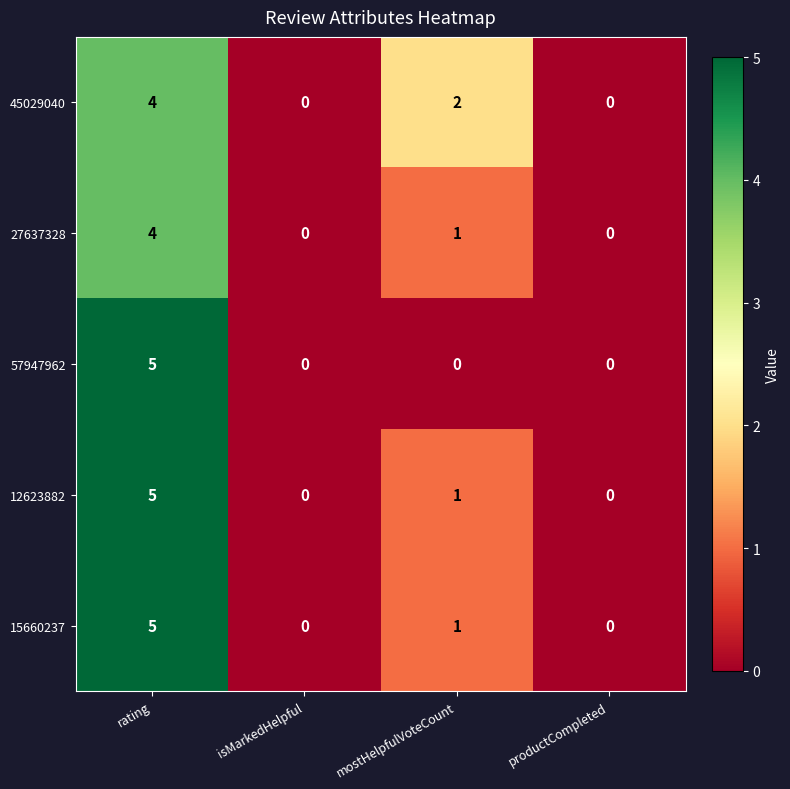

What is the spread (max minus min) of values at rating?

1